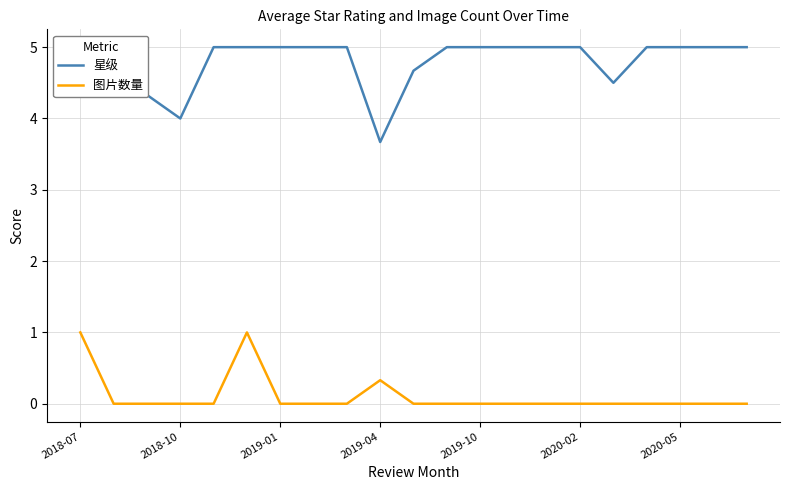

Count the 星级 values in the range 5 to 6.

16